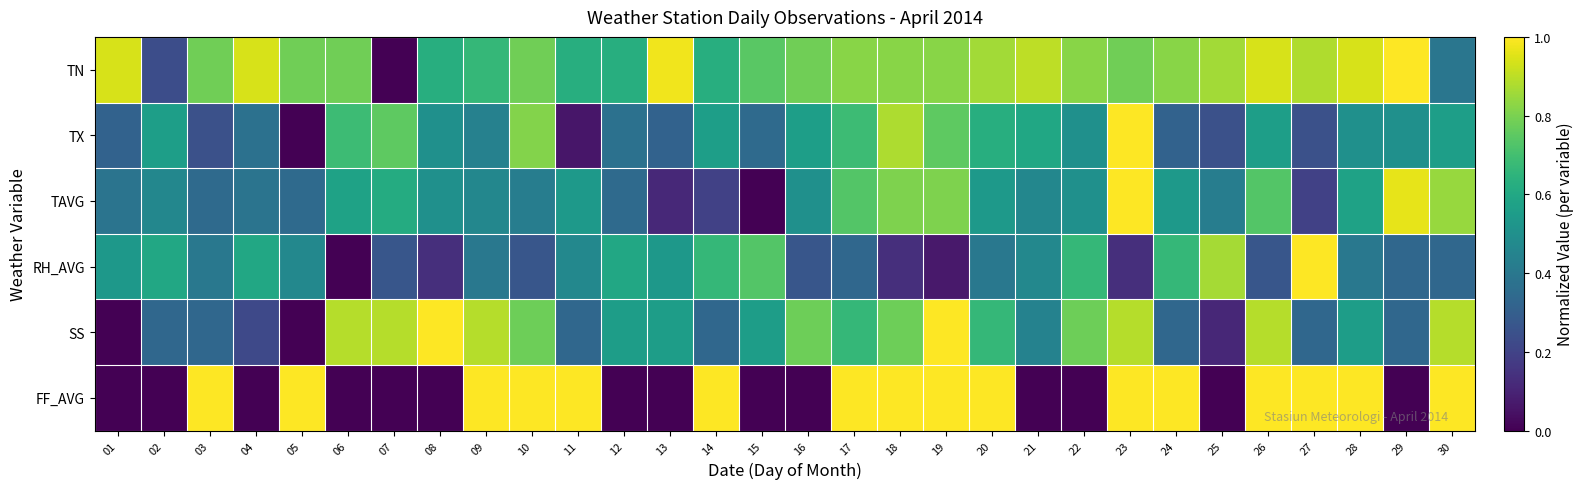

Reading left to right, transcribe all the data shown in this chart.

TN: 01=0.9	02=0.2	03=0.8	04=0.9	05=0.8	06=0.8	07=0.0	08=0.6	09=0.7	10=0.8	11=0.6	12=0.6	13=1.0	14=0.6	15=0.7	16=0.8	17=0.8	18=0.8	19=0.8	20=0.9	21=0.9	22=0.8	23=0.8	24=0.8	25=0.9	26=0.9	27=0.9	28=0.9	29=1.0	30=0.4
TX: 01=0.3	02=0.6	03=0.2	04=0.4	05=0.0	06=0.7	07=0.8	08=0.5	09=0.4	10=0.8	11=0.1	12=0.4	13=0.3	14=0.6	15=0.3	16=0.6	17=0.7	18=0.9	19=0.8	20=0.6	21=0.6	22=0.5	23=1.0	24=0.3	25=0.2	26=0.6	27=0.2	28=0.5	29=0.5	30=0.6
TAVG: 01=0.4	02=0.5	03=0.3	04=0.4	05=0.3	06=0.6	07=0.6	08=0.5	09=0.5	10=0.4	11=0.5	12=0.3	13=0.1	14=0.2	15=0.0	16=0.5	17=0.7	18=0.8	19=0.8	20=0.5	21=0.5	22=0.5	23=1.0	24=0.5	25=0.4	26=0.7	27=0.2	28=0.6	29=1.0	30=0.8
RH_AVG: 01=0.5	02=0.6	03=0.4	04=0.6	05=0.5	06=0.0	07=0.3	08=0.1	09=0.4	10=0.3	11=0.5	12=0.6	13=0.5	14=0.7	15=0.7	16=0.3	17=0.3	18=0.1	19=0.1	20=0.4	21=0.5	22=0.7	23=0.1	24=0.7	25=0.9	26=0.3	27=1.0	28=0.4	29=0.3	30=0.3
SS: 01=0.0	02=0.3	03=0.3	04=0.2	05=0.0	06=0.9	07=0.9	08=1.0	09=0.9	10=0.8	11=0.3	12=0.6	13=0.6	14=0.3	15=0.6	16=0.8	17=0.7	18=0.8	19=1.0	20=0.7	21=0.4	22=0.8	23=0.9	24=0.3	25=0.1	26=0.9	27=0.3	28=0.6	29=0.3	30=0.9
FF_AVG: 01=0.0	02=0.0	03=1.0	04=0.0	05=1.0	06=0.0	07=0.0	08=0.0	09=1.0	10=1.0	11=1.0	12=0.0	13=0.0	14=1.0	15=0.0	16=0.0	17=1.0	18=1.0	19=1.0	20=1.0	21=0.0	22=0.0	23=1.0	24=1.0	25=0.0	26=1.0	27=1.0	28=1.0	29=0.0	30=1.0